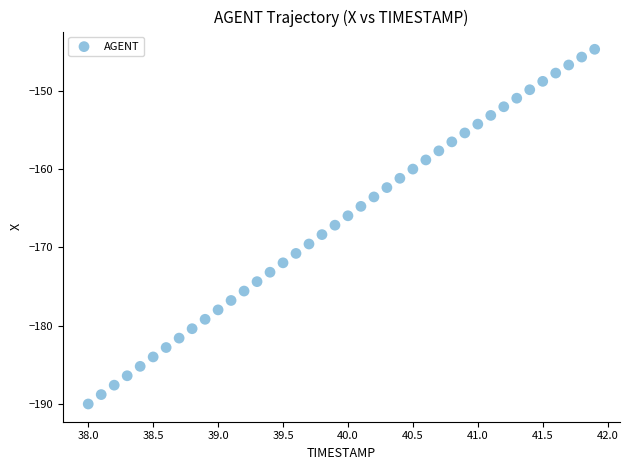

What is the range of X values (max minus min)?

3.9